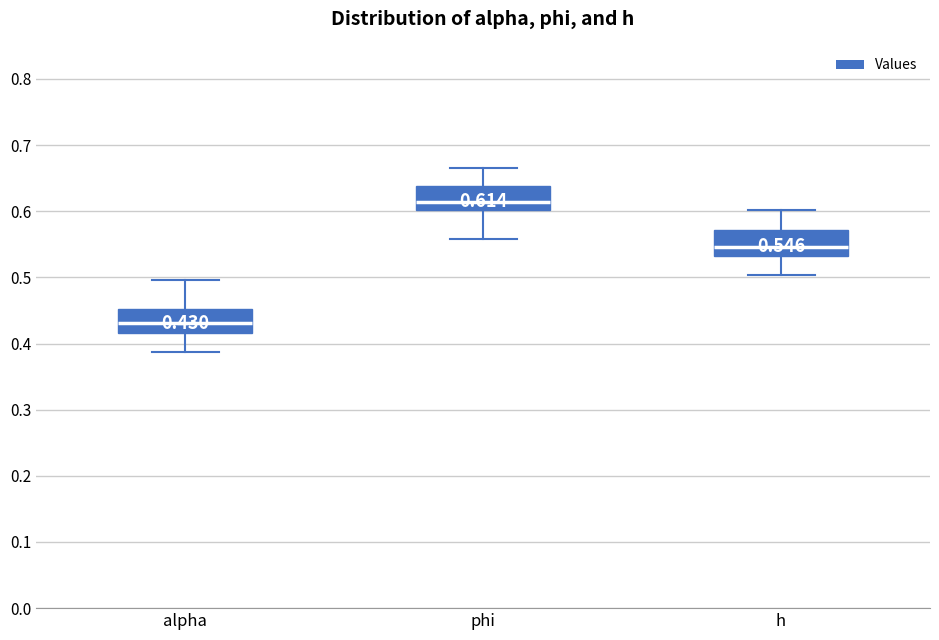

Which box's median line is the highest?

phi